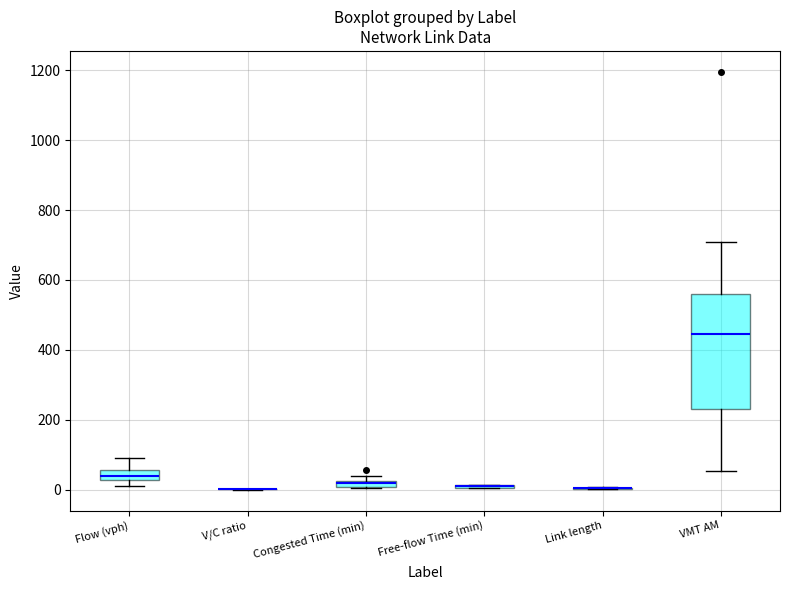

Which box is the tallest, from its lower edge to its upper edge?

VMT AM